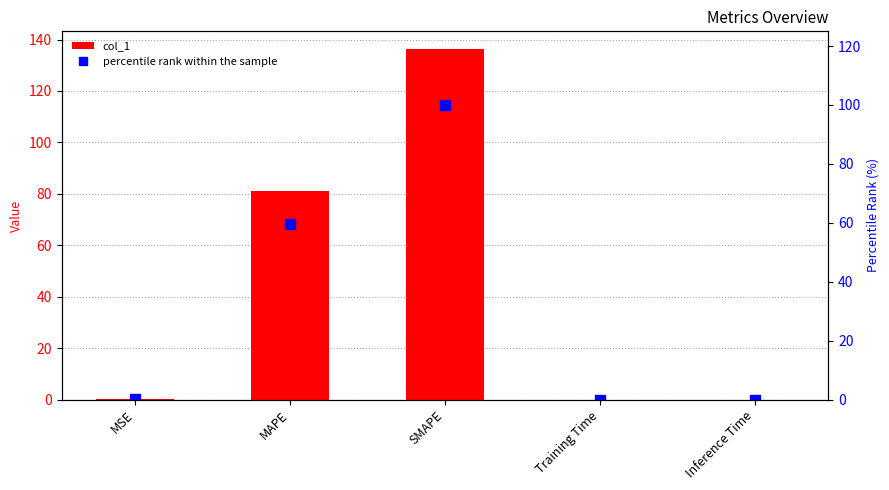

Which label corresponds to the smallest value in the chart?

Training Time